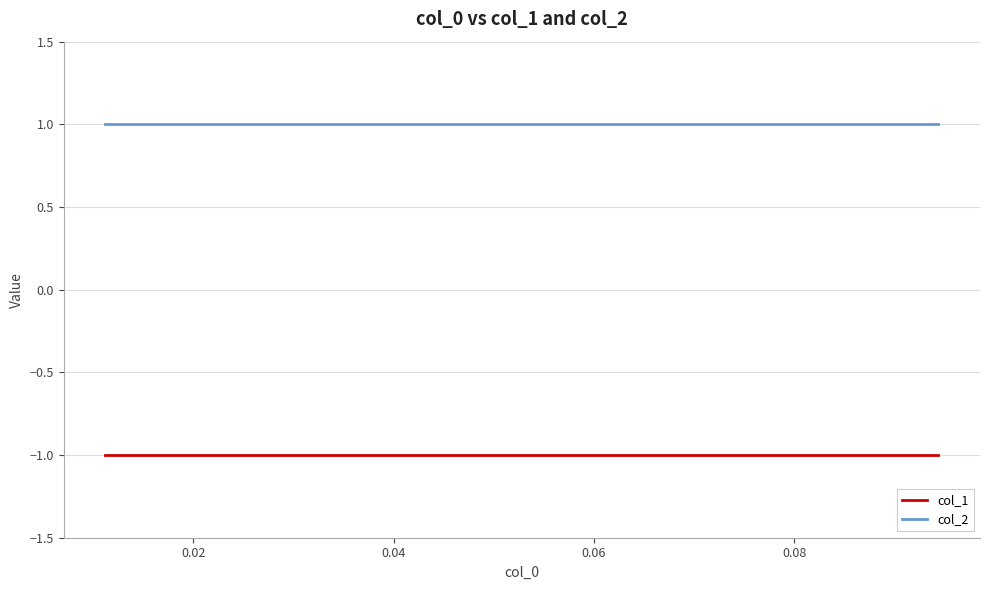

List the series in order of their peak value, highest first.

col_2, col_1